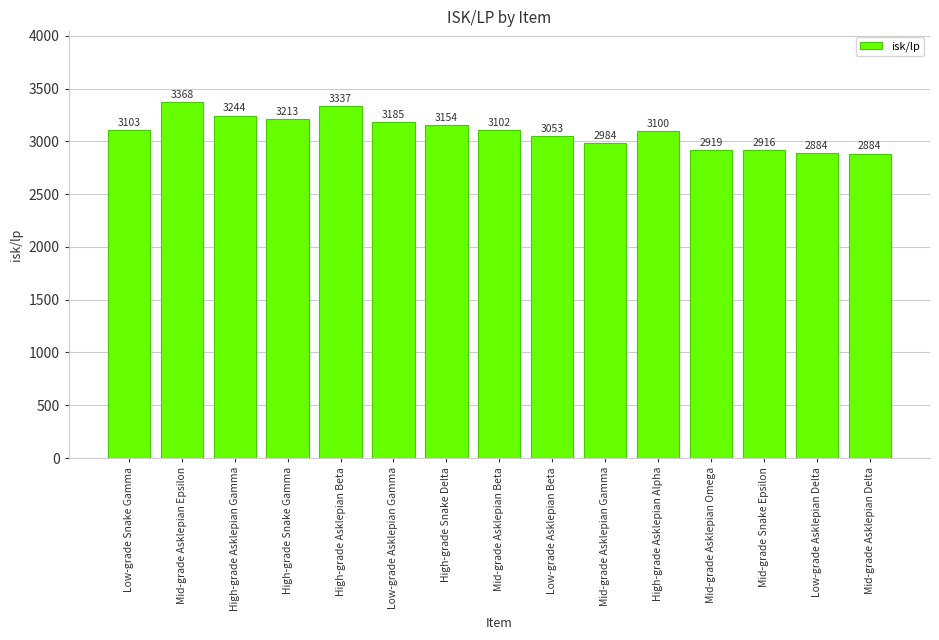

Does the chart contain stacked bars?

No